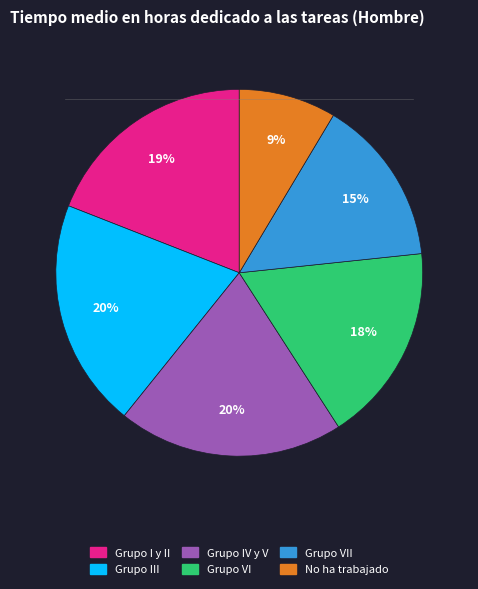

Is there a majority slice in this chart?

No